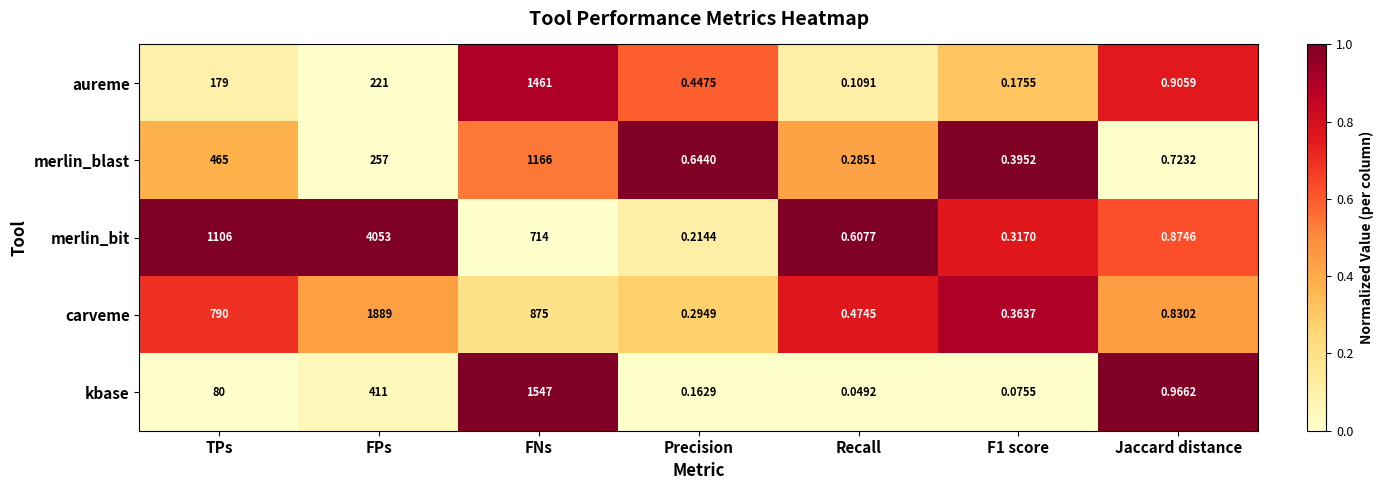

Between FNs and Recall, which series saw the biggest shift?

kbase